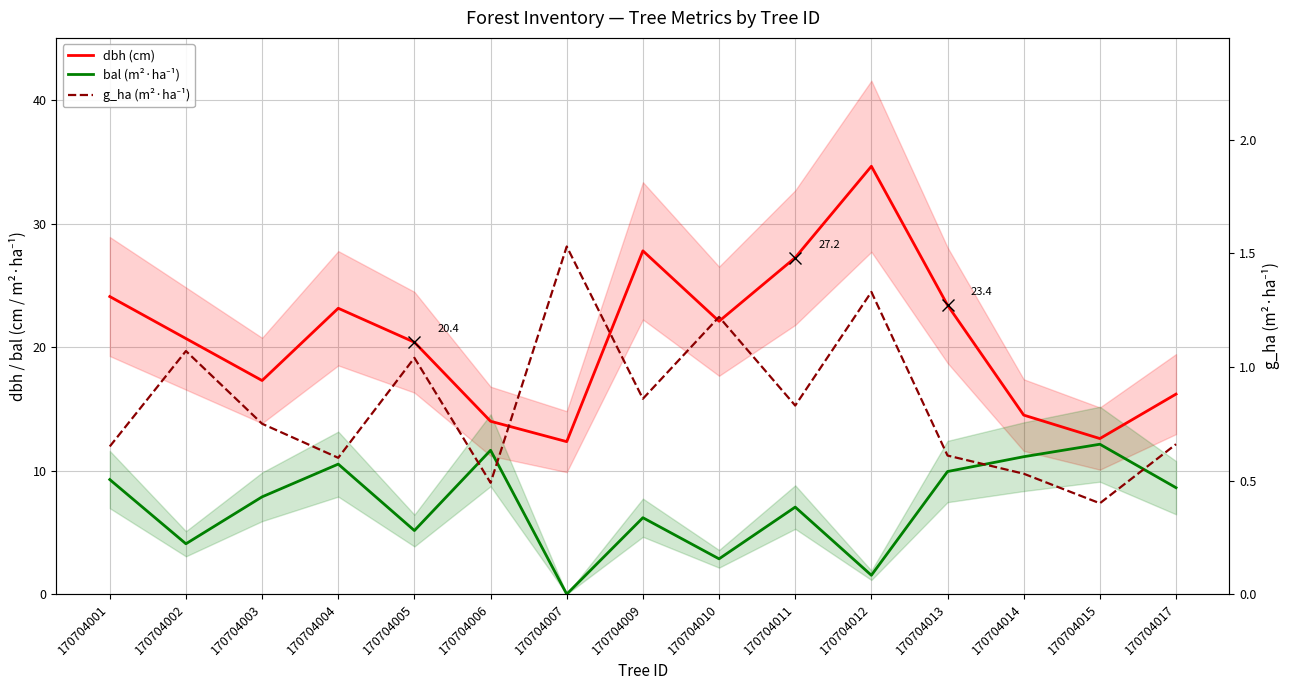

Is this an area chart (filled region under the line)?

No